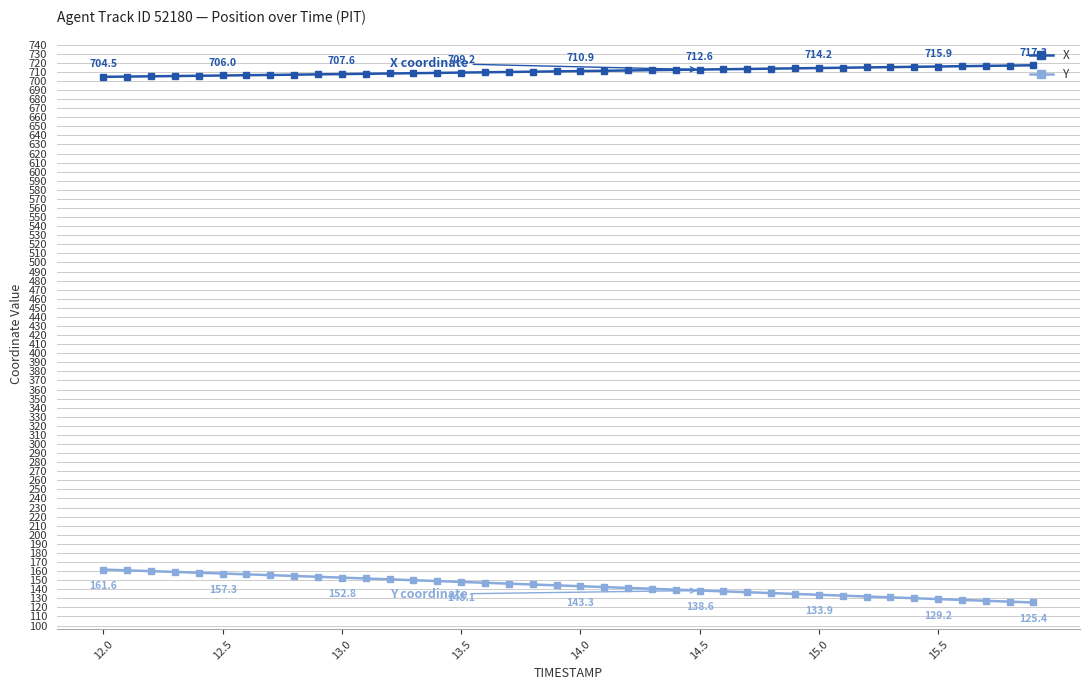

What is the value of the Y point at the 8th from the left?

155.5